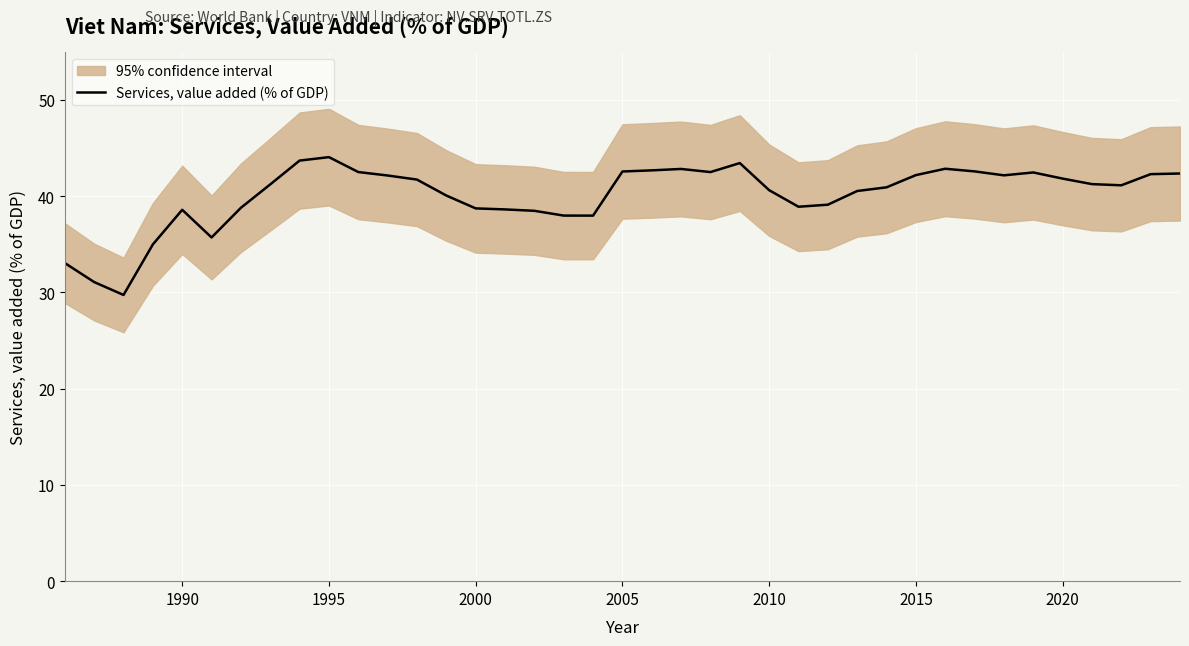

What is the lowest value of the Services, value added (% of GDP) series?

29.7